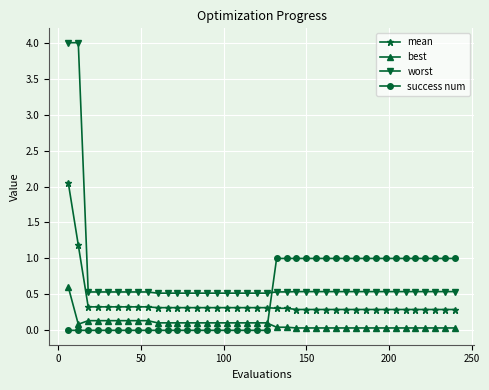

What is the difference between the maximum and second lowest values in the mean series?

1.8